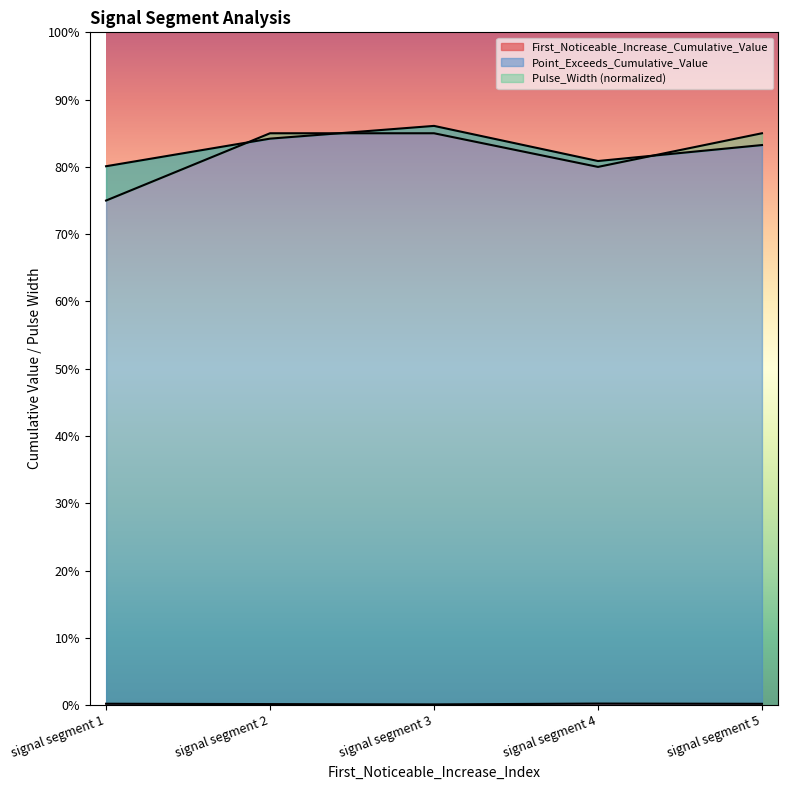

True or false: Pulse_Width and Point_Exceeds_Cumulative_Value intersect in this chart.

True